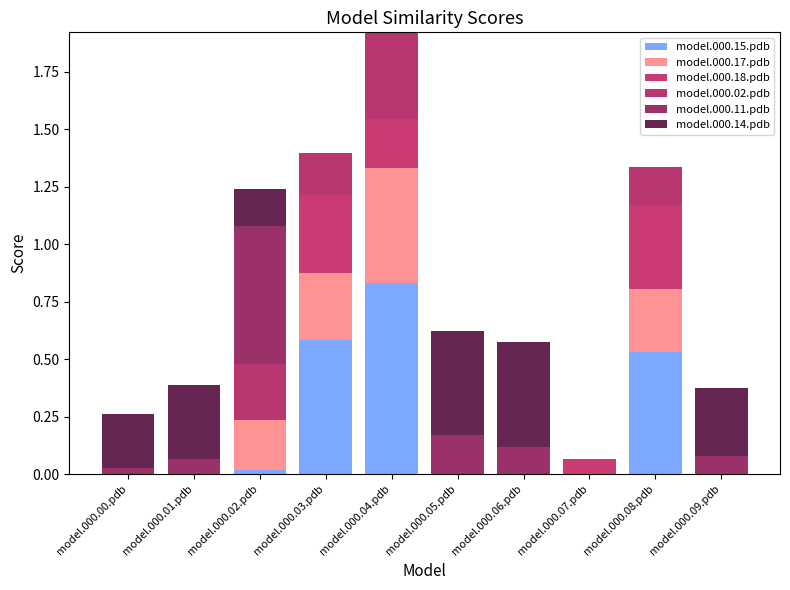

What is the difference between the maximum and minimum values in the model.000.15.pdb series?

0.8